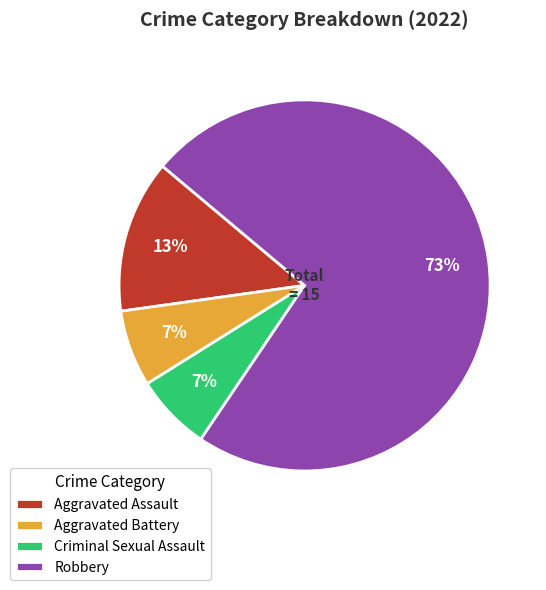

To the nearest percent, what is the average slice percentage?

25%